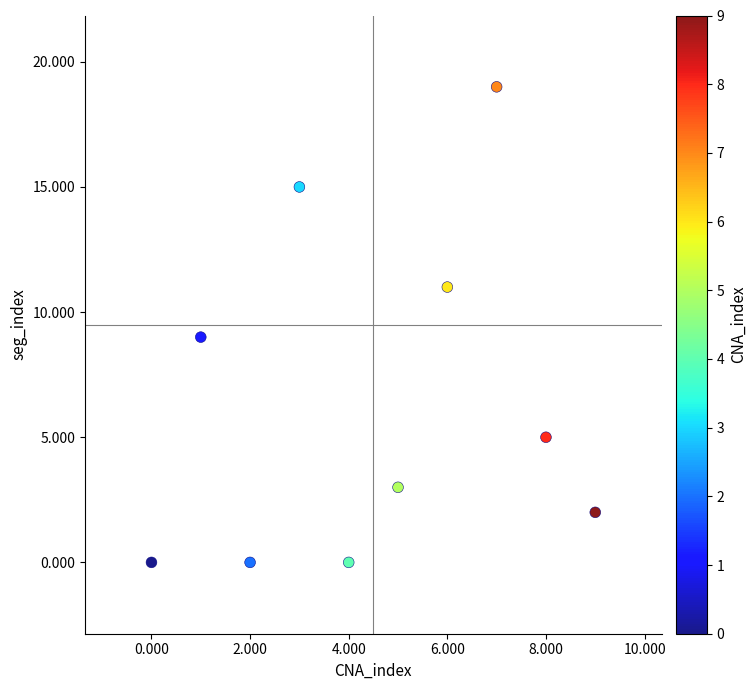

What is the average Y value?

6